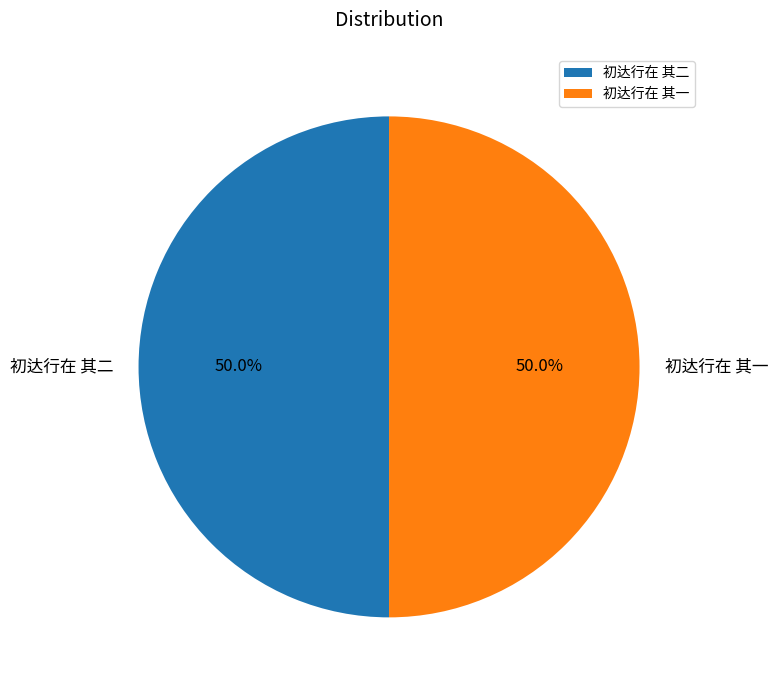

What percentage do 初达行在 其一 and 初达行在 其二 together represent?

100.0%